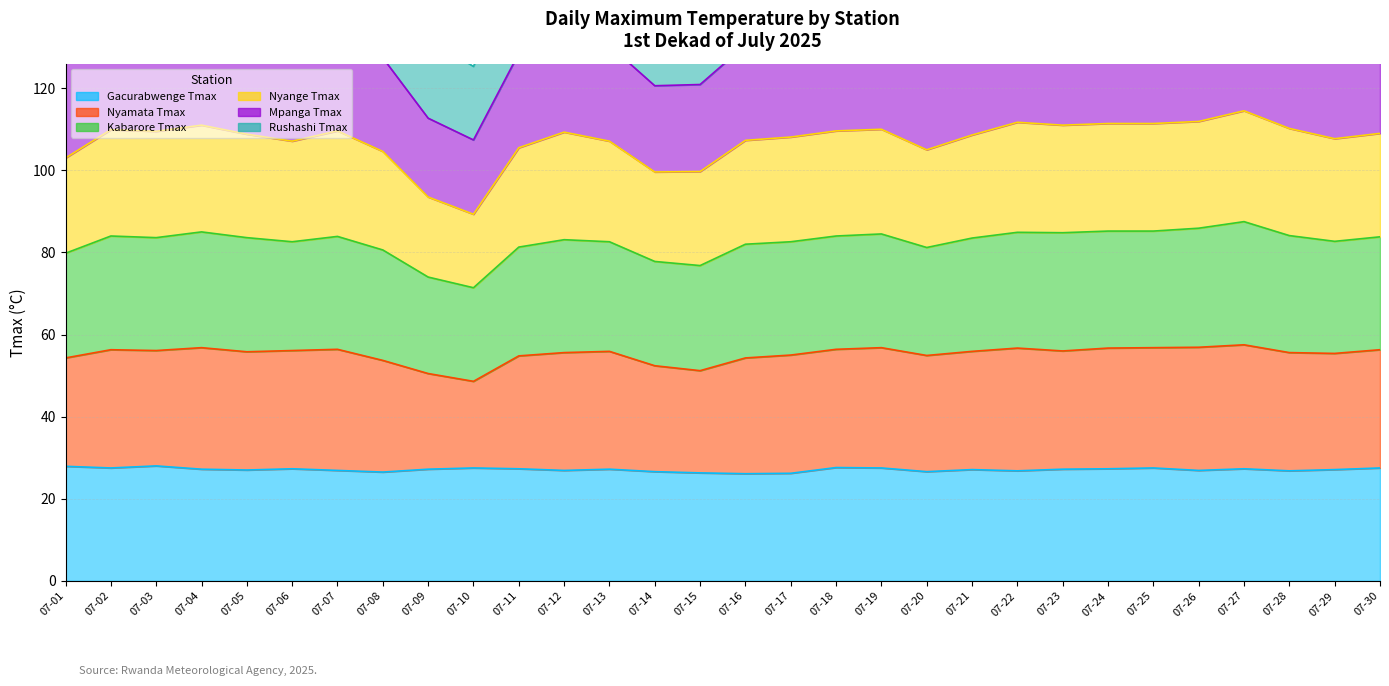

How many data points in Mpanga Tmax are above 132?

17